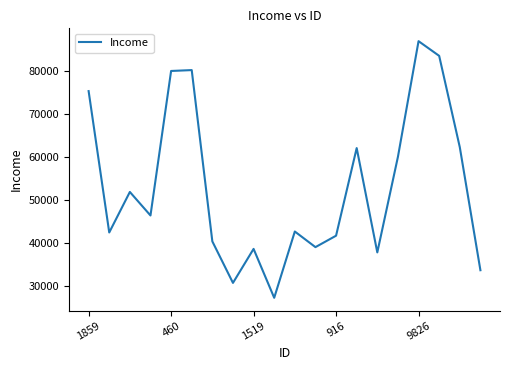

What is the smallest value displayed?

27213